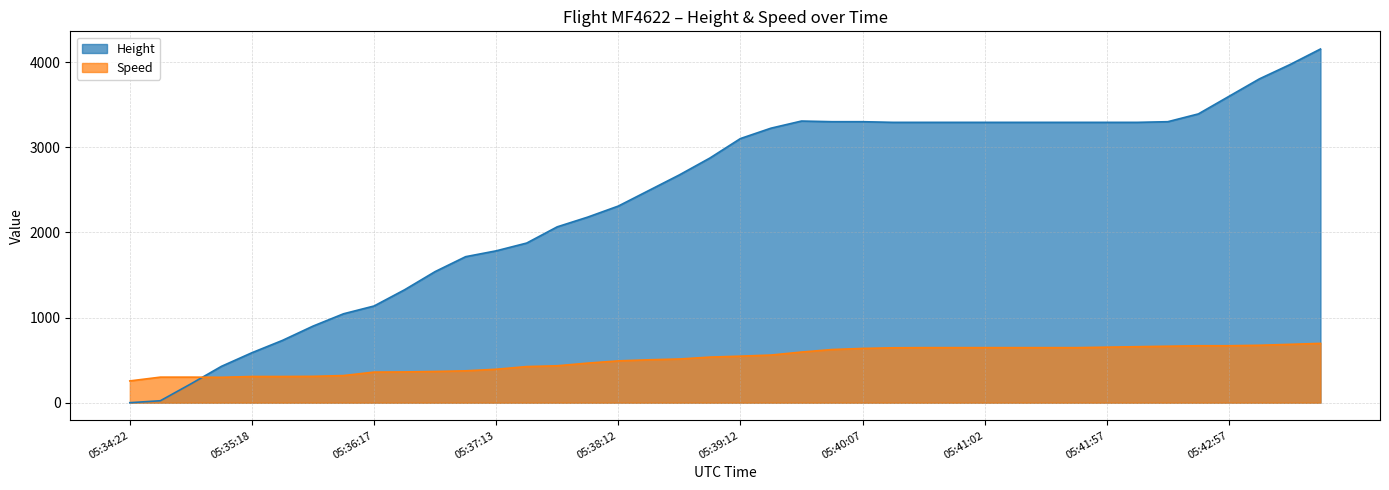

List the series in order of their peak value, lowest first.

Speed line, Height line